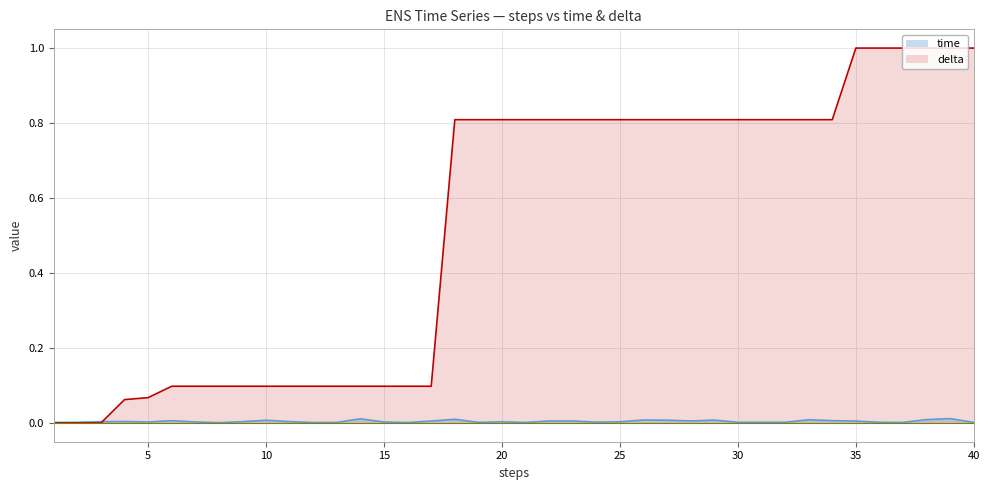

At which category does time reach its first local peak?

4